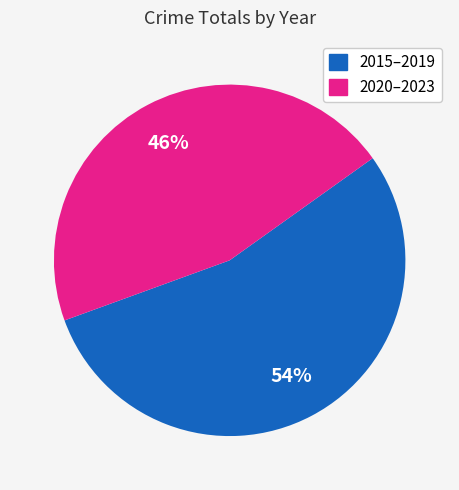

To the nearest percent, what is the average slice percentage?

50%